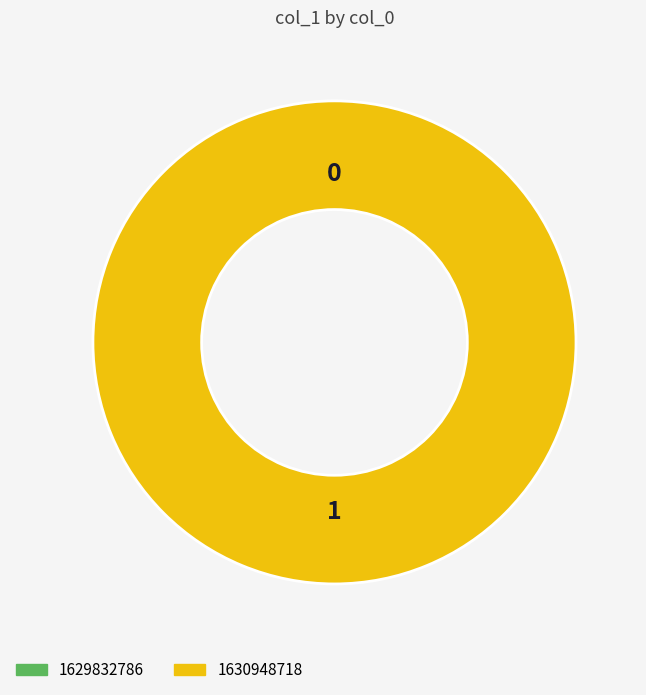

Which slice is the largest?

1630948718